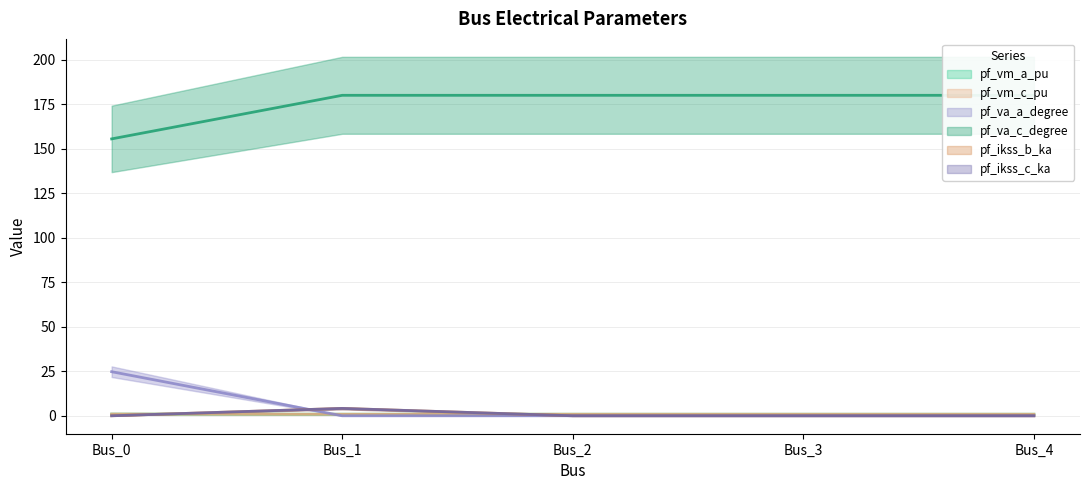

At which category is the sum across all series the highest?

Bus_1